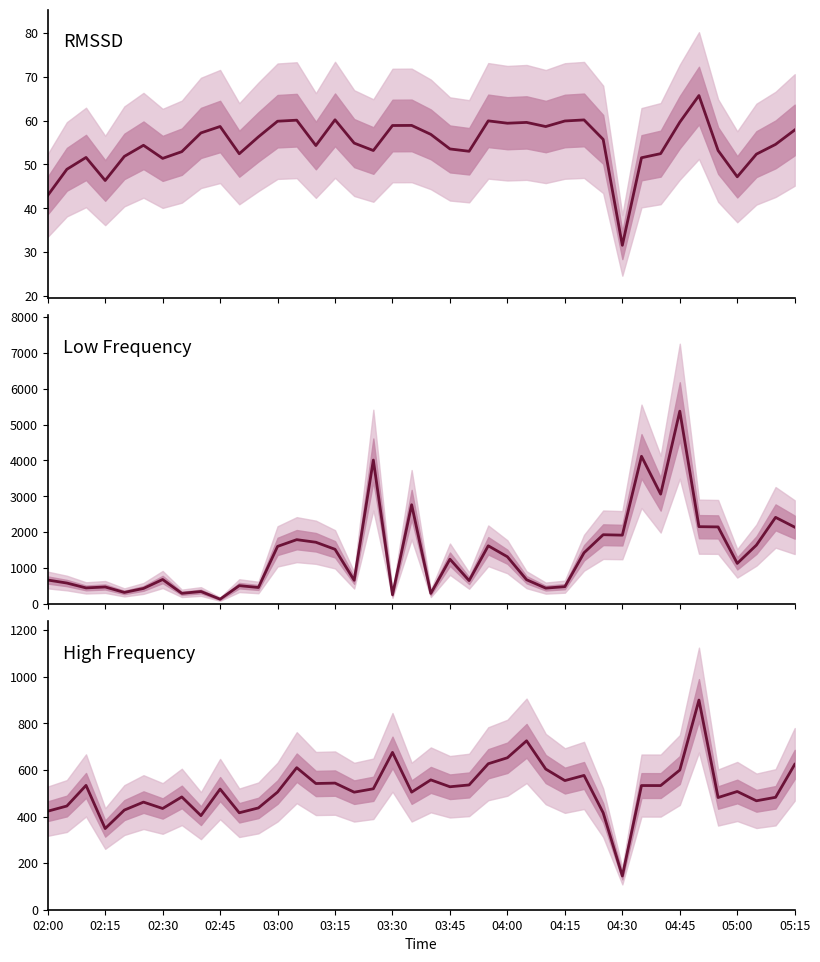

Count the number of categories in the chart.

40